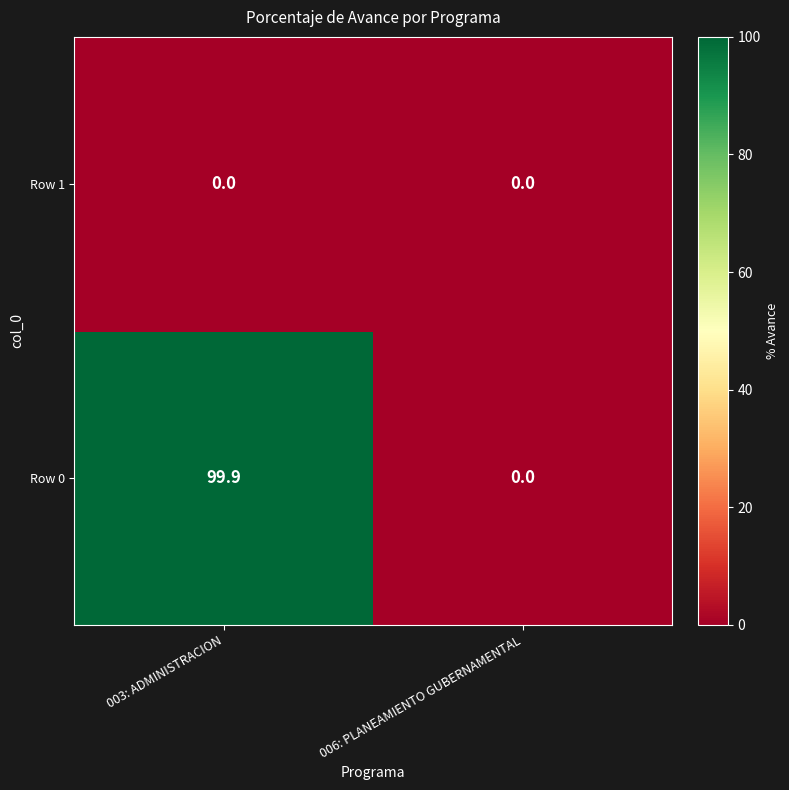

Which series changed the most between 003: ADMINISTRACION and 006: PLANEAMIENTO GUBERNAMENTAL?

Row 0